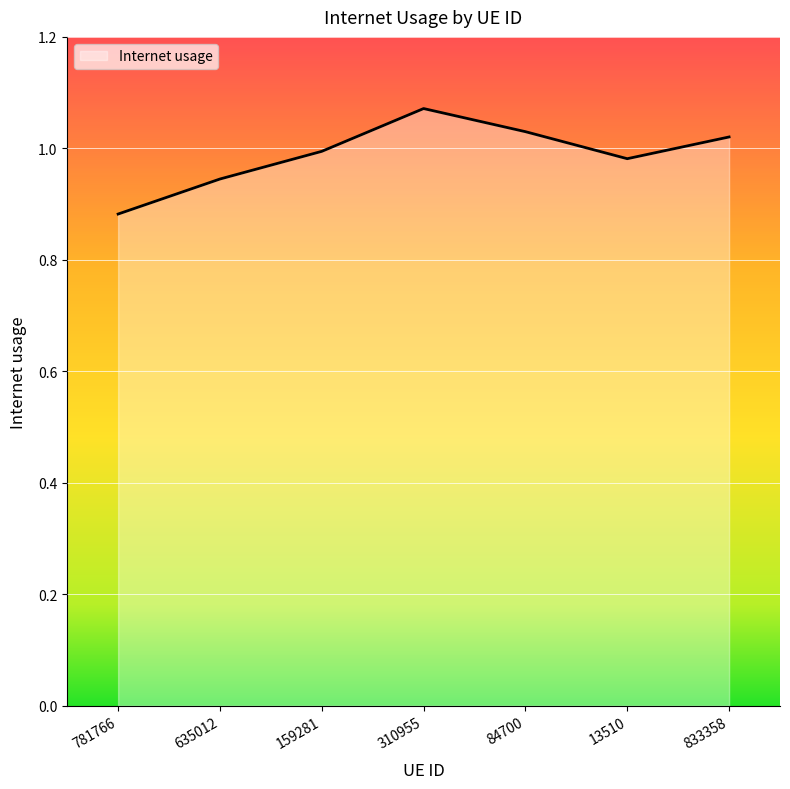

True or false: the data shows 1.0 at 13510.

True